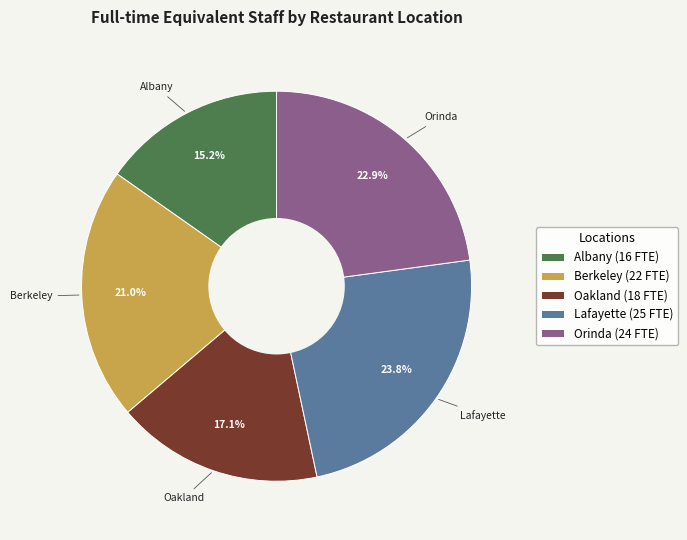

What percentage is the Lafayette slice, to the nearest percent?

24%